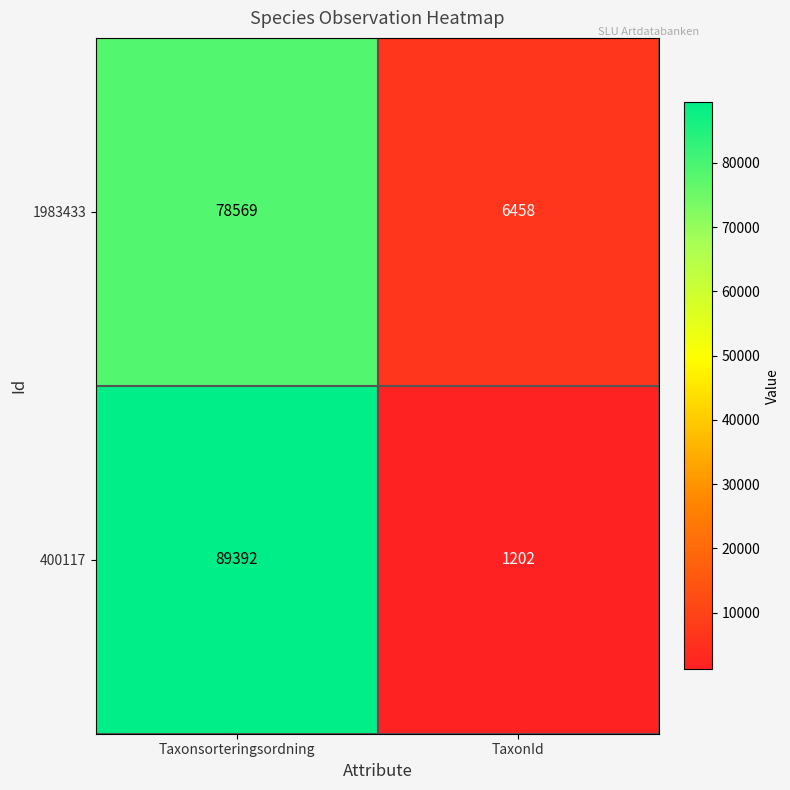

At how many categories does at least one series exceed 86409?

1